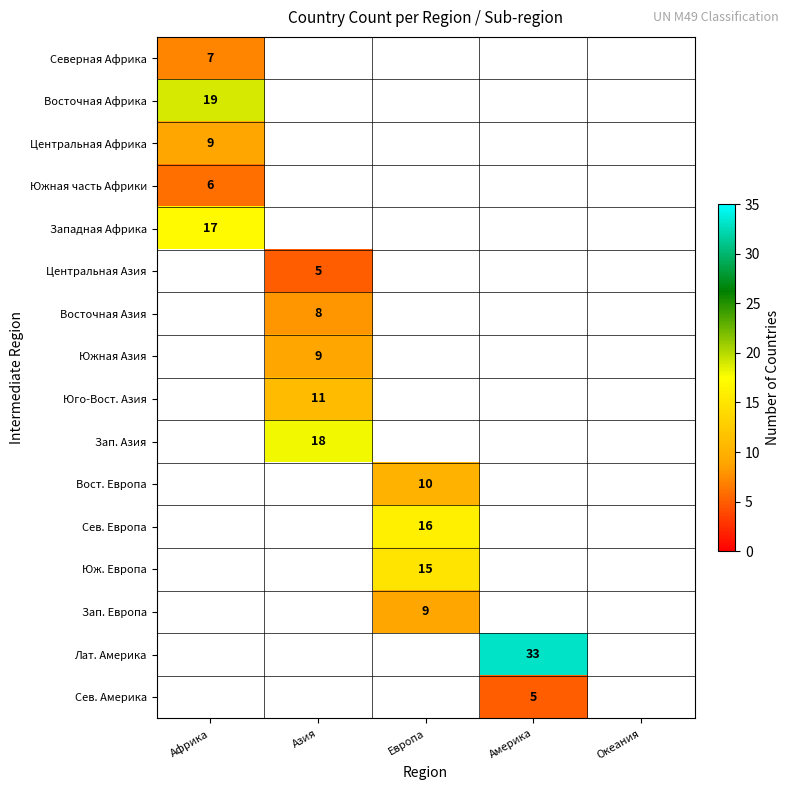

True or false: Южная часть Африки has a value of 6 at Африка.

True